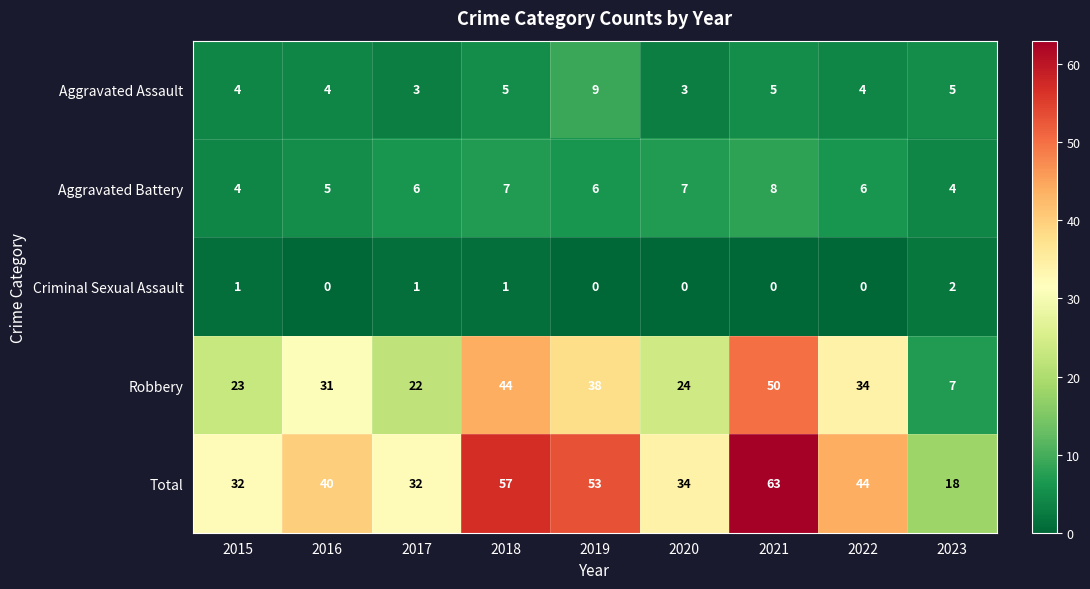

Is the value of Aggravated Assault at 2021 greater than the value of Robbery at 2020?

No